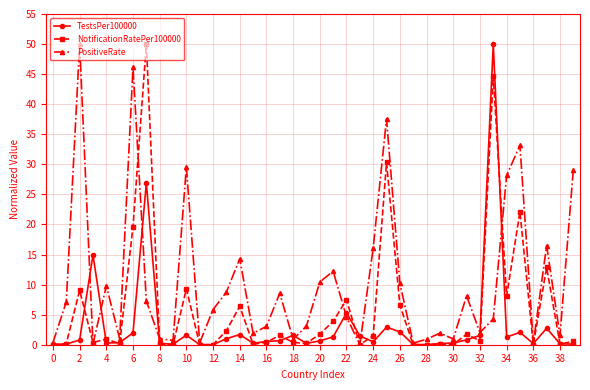

In NotificationRatePer100000, how many points are lower than both neighbors (excluding endpoints)?

13